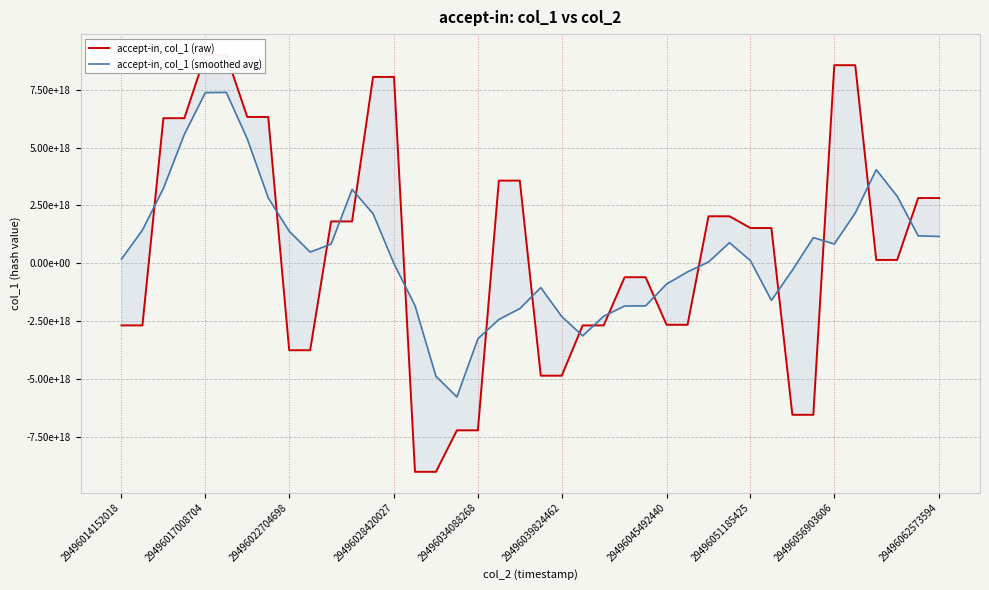

What is the minimum value for accept-in, col_1 (raw)?

-9022778057323511808